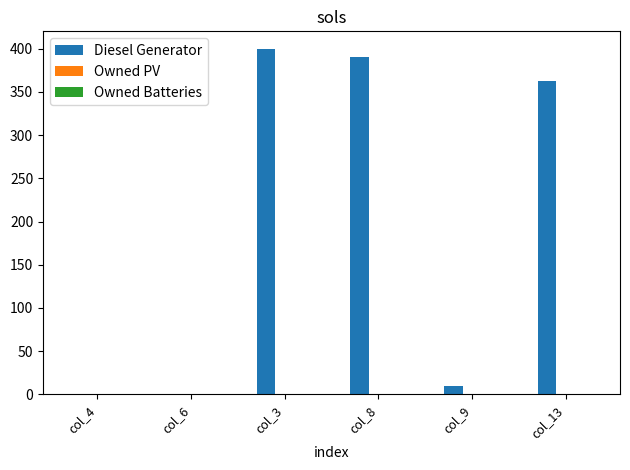

Count the number of categories in the chart.

6